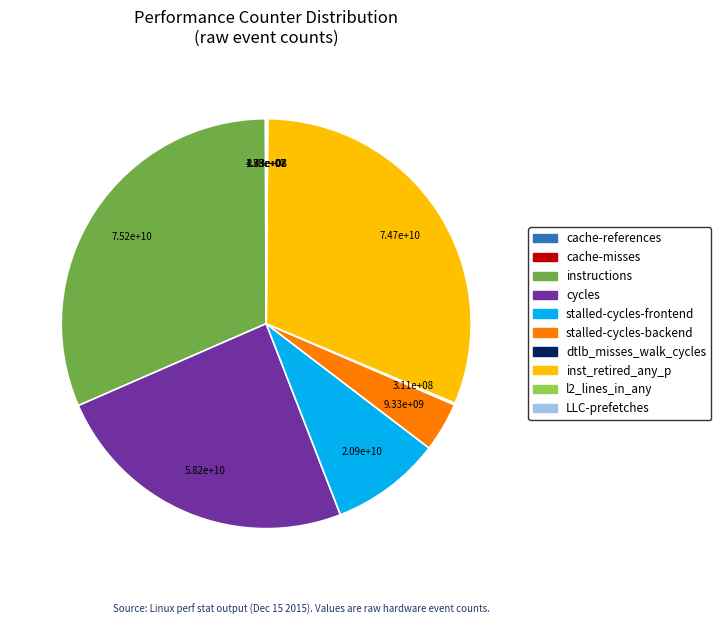

Is there any slice that represents more than half of the pie?

No